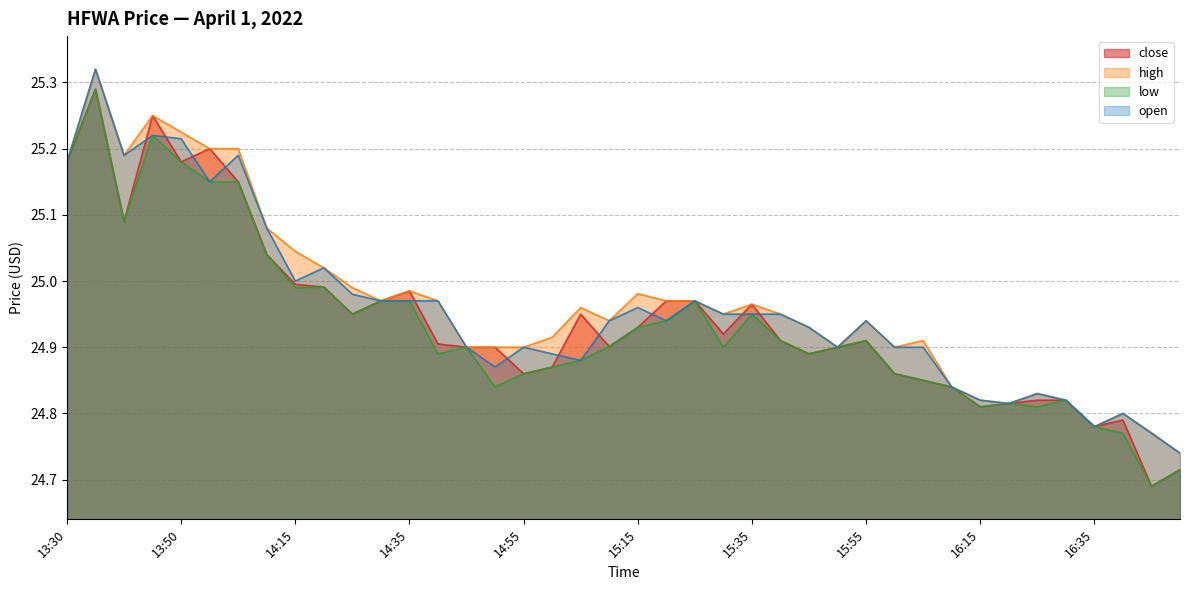

What is the label of the 32nd point from the left?

16:10